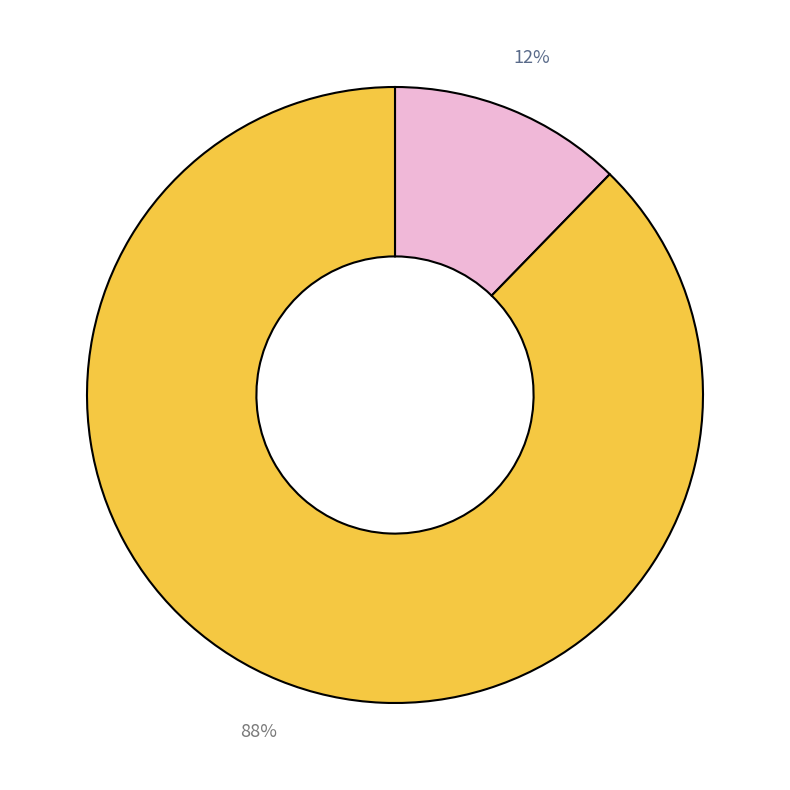

To the nearest percent, what is the average slice percentage?

50%